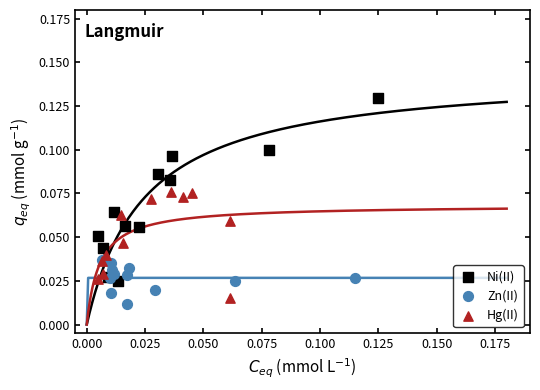

Which series contains the lowest Y value?

Zn(II)